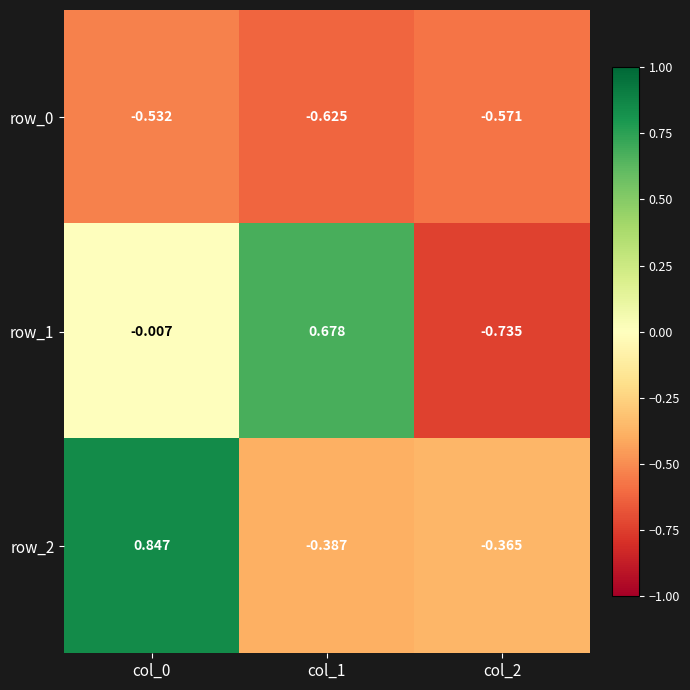

Is the value of row_1 at col_1 greater than the value of row_2 at col_2?

Yes